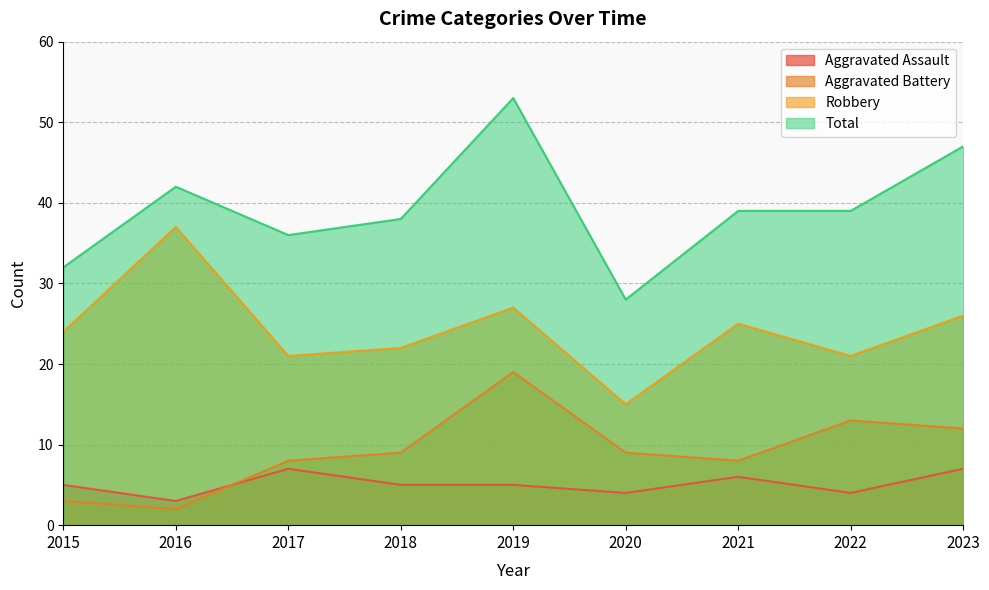

True or false: Total and Robbery cross at least once.

False